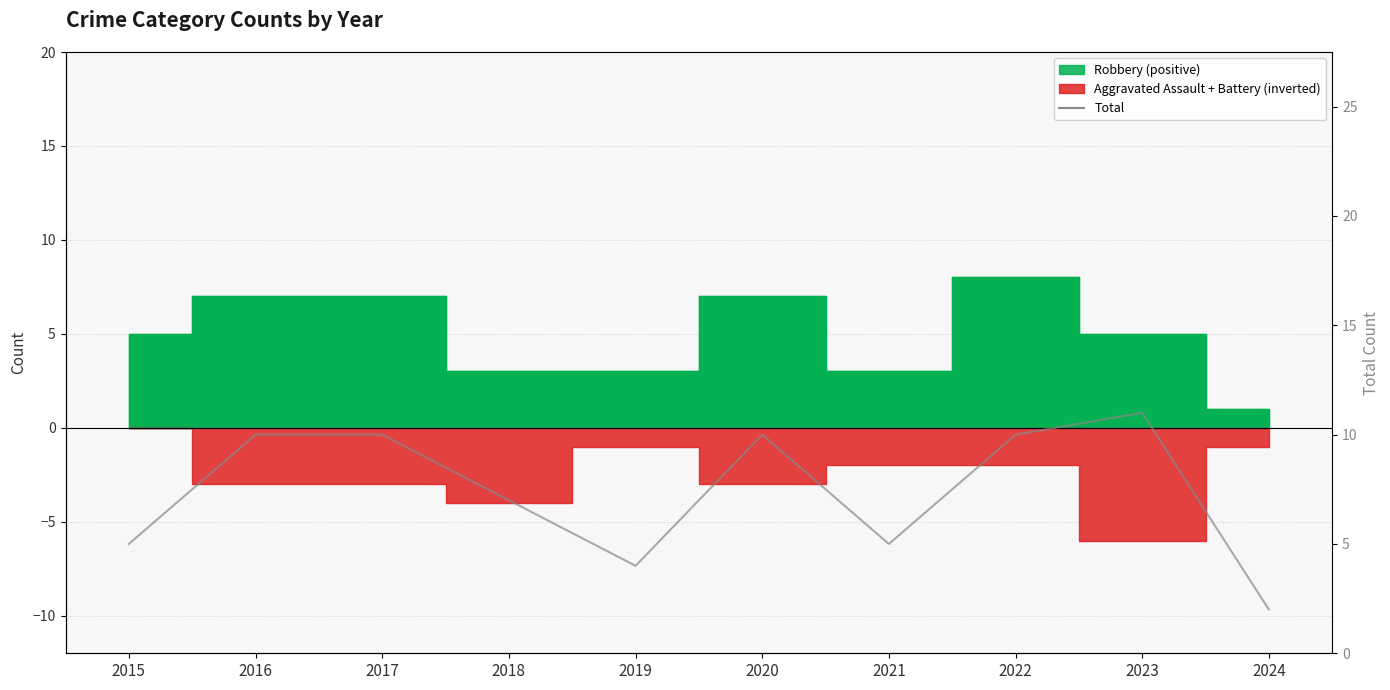

The value at 2016 is 10. True or false?

True